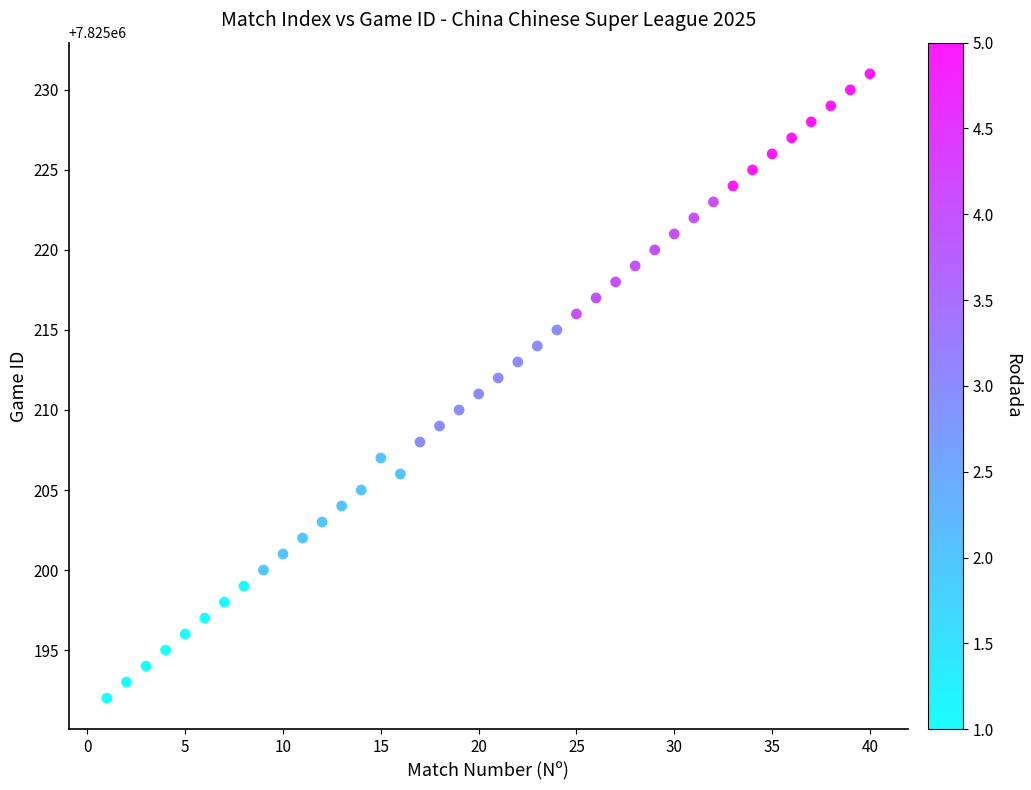

What is the range of X values (max minus min)?

39